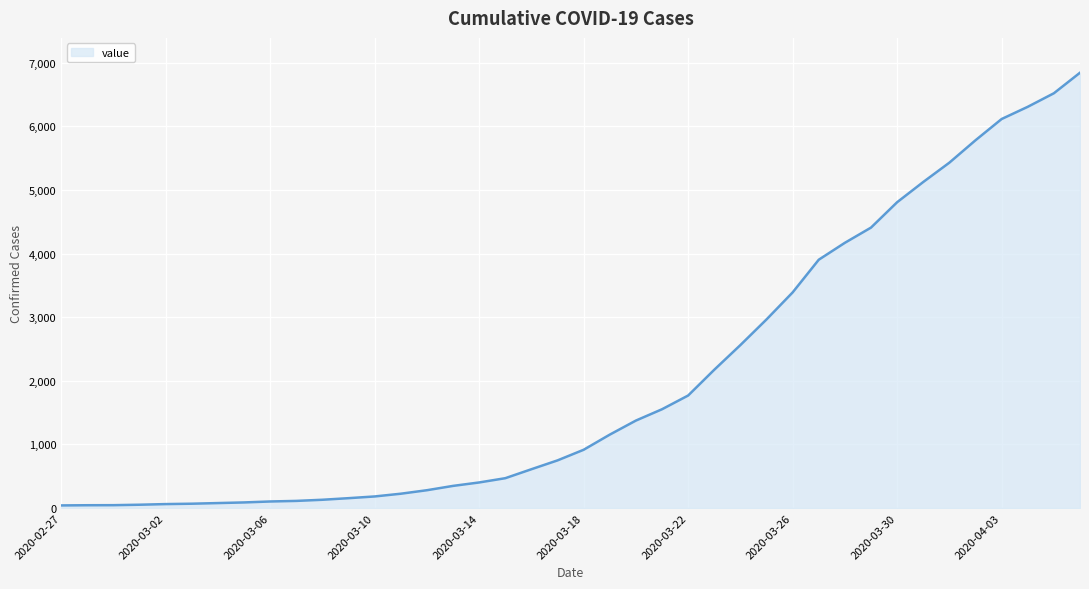

What is the difference between the maximum and minimum values?

6803